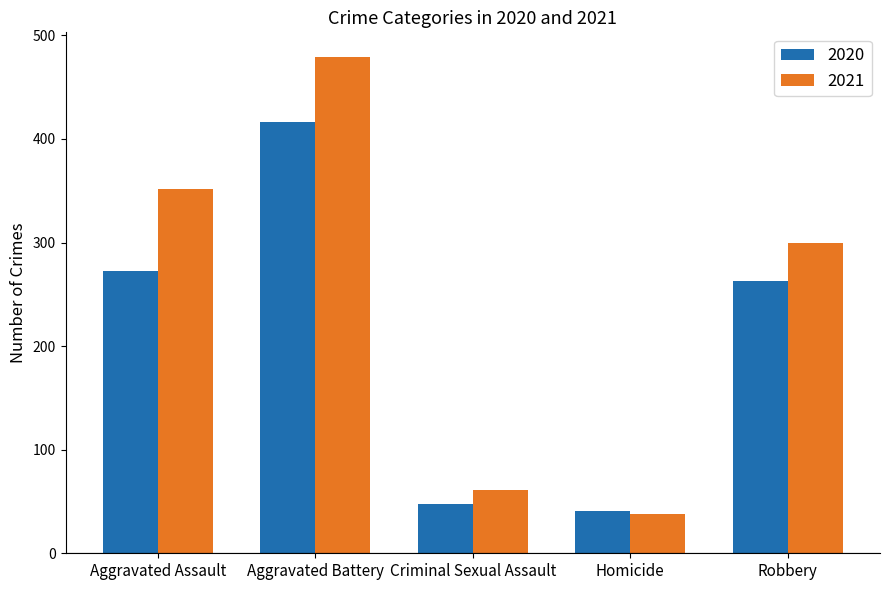

Reading left to right, extract all data points from this chart.

2020: 273	416	48	41	263
2021: 352	479	61	38	300